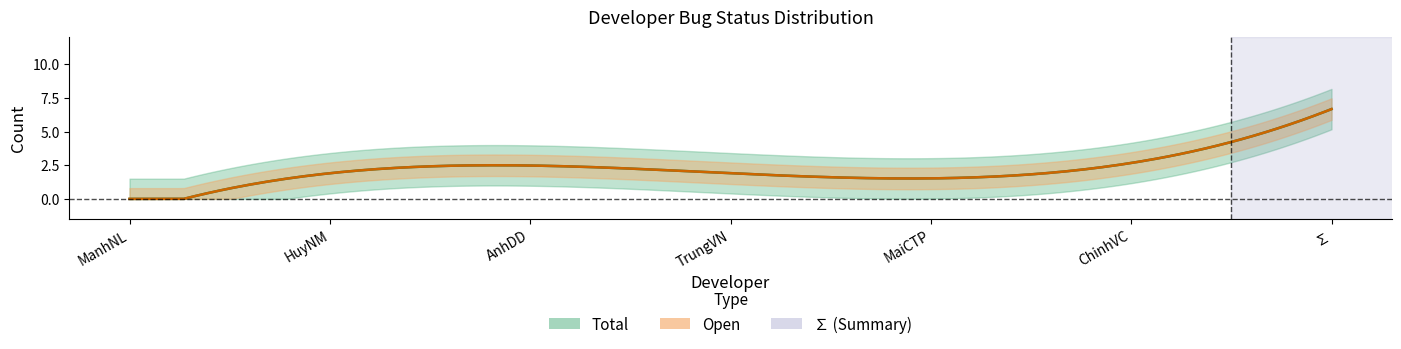

Count the Total values in the range 0 to 8.

7